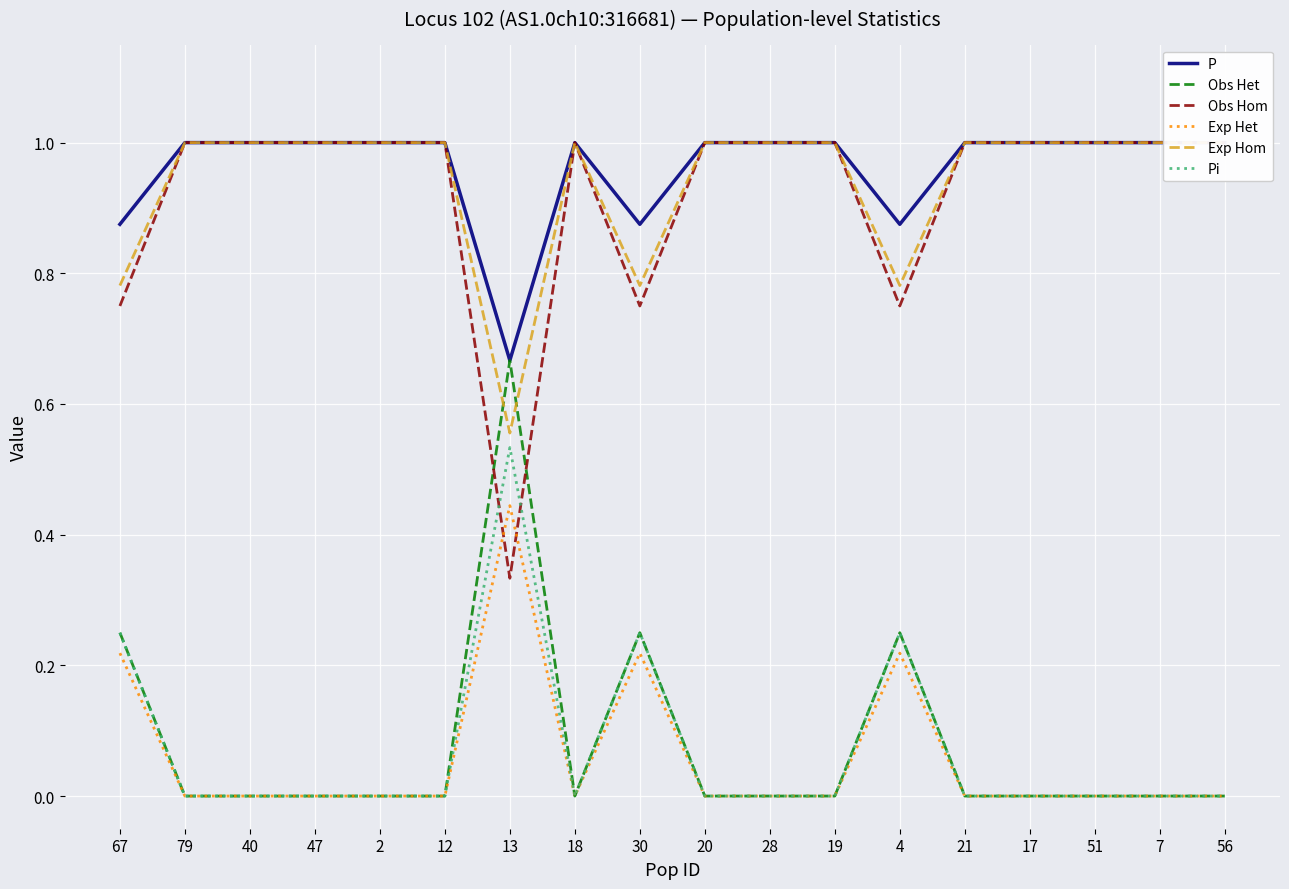

At which category is the sum across all series the highest?

13